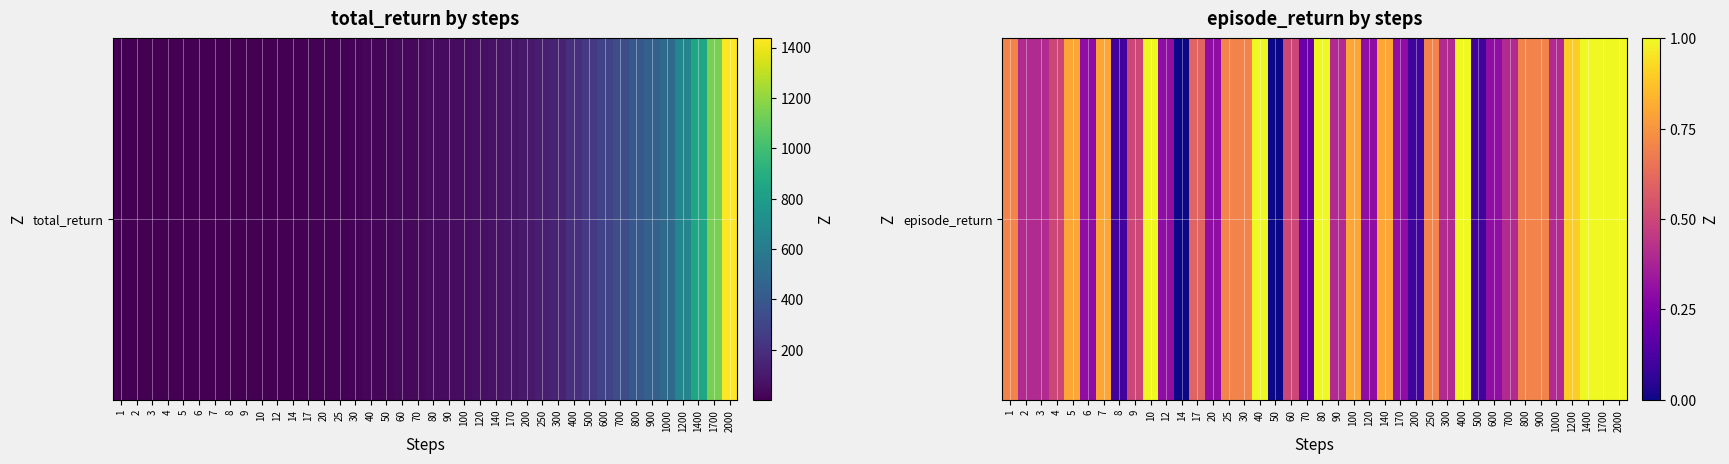

The value at 70 is 0.3. True or false?

False